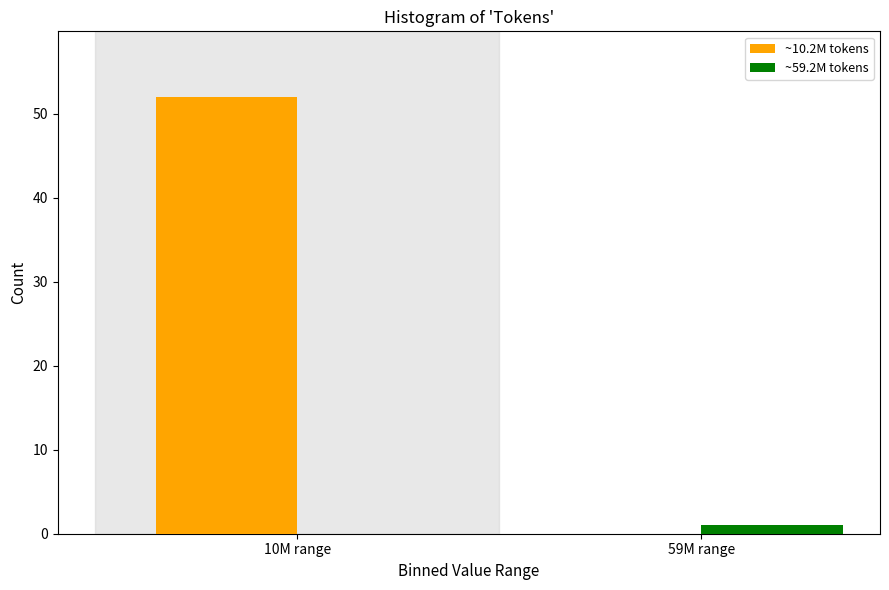

Reading left to right, what are all the values shown in this chart?

~10.2M tokens: 10M range=52	59M range=0
~59.2M tokens: 10M range=0	59M range=1